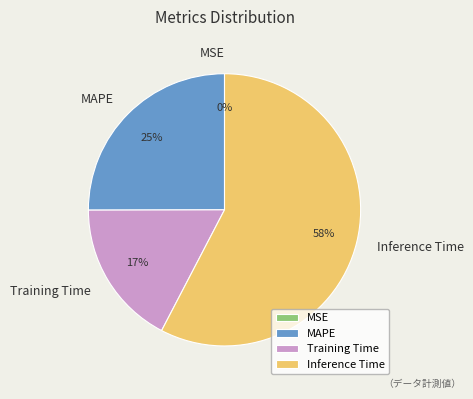

Is it true that Training Time is 7% of the pie?

False